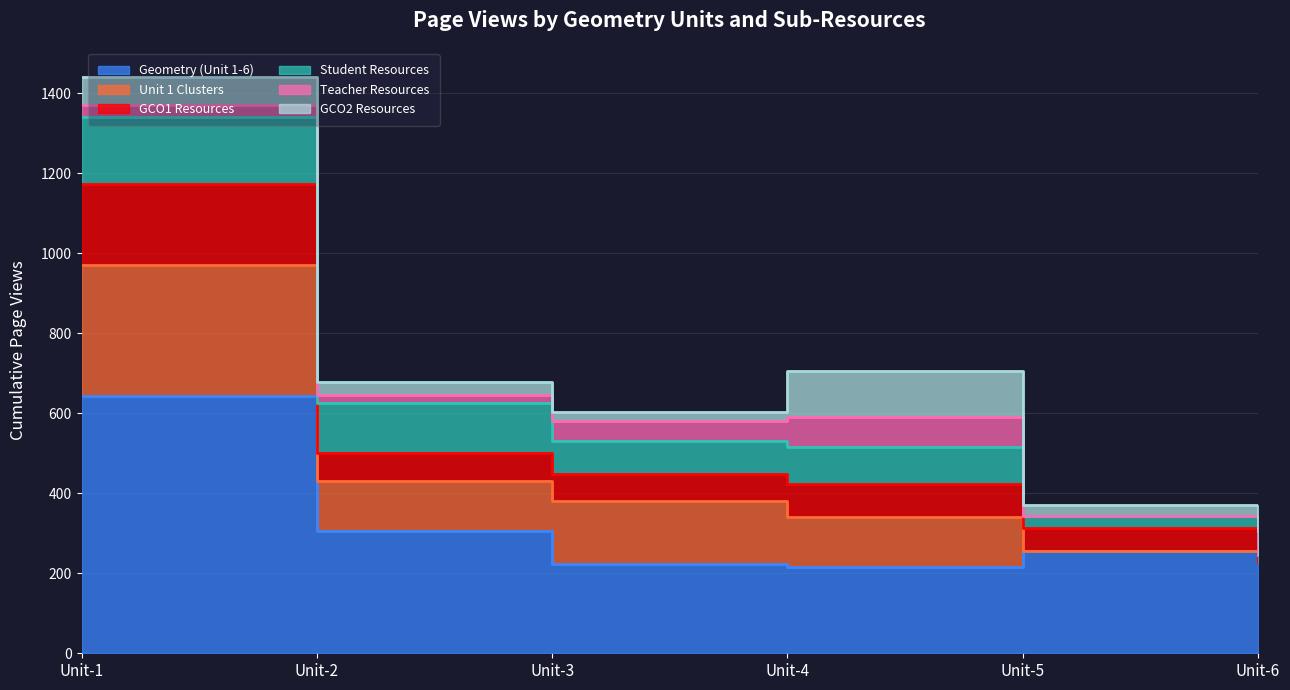

In GCO2 Resources, how many points are higher than both neighbors (excluding endpoints)?

1